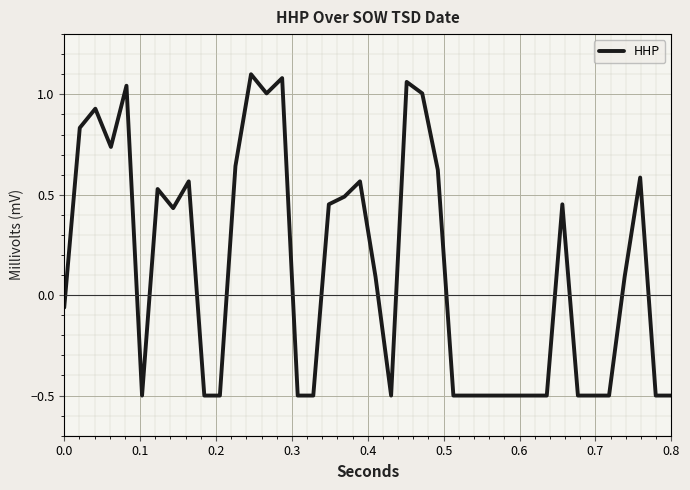

What is the difference between the maximum and minimum values?

1.6